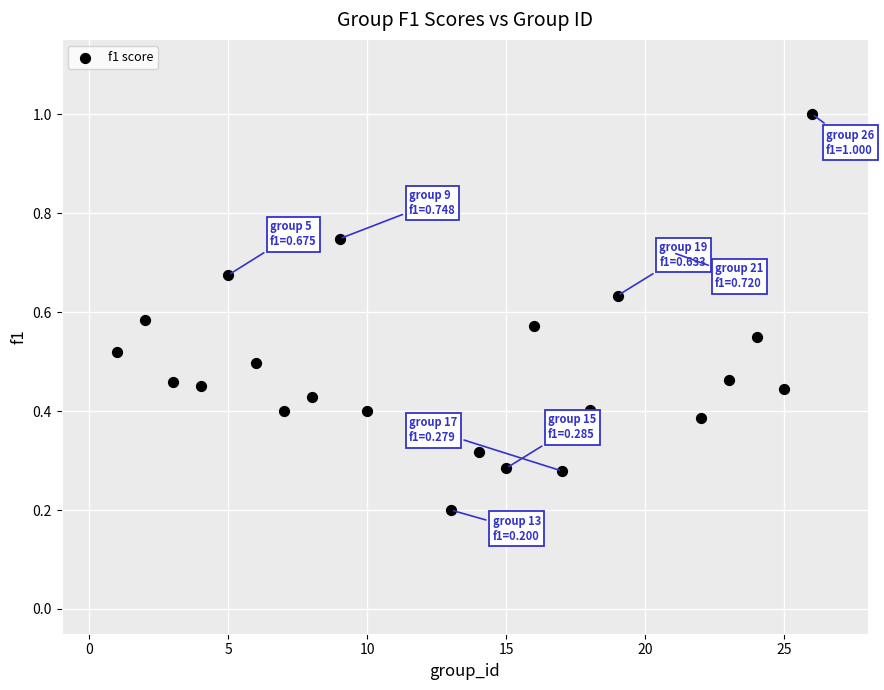

What is the range of Y values (max minus min)?

0.8